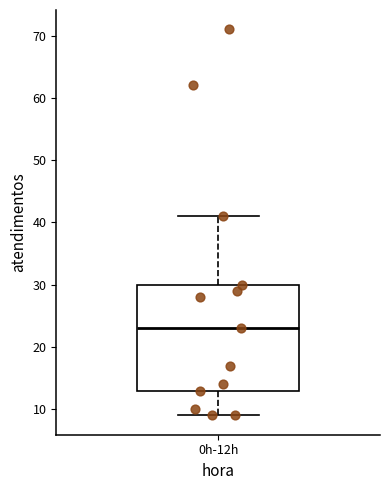

Read this box plot against the y-axis: the position of the median line, the range covered by the box, and the ends of both whiskers. The values are not printed on the chart, so give them approximately, as read against the axis.

median 23, box 13 to 30, whiskers 9 to 41